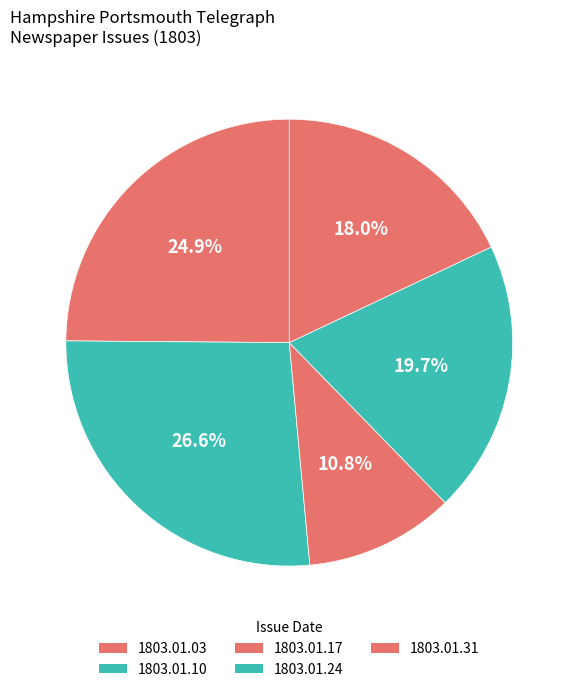

Which slice is the smallest?

1803.01.17